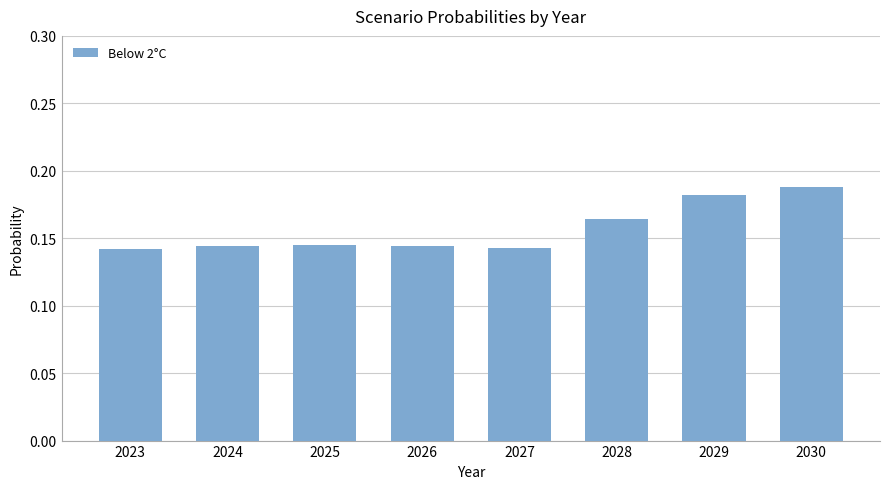

Which has a higher value, 2024 or 2028?

2028